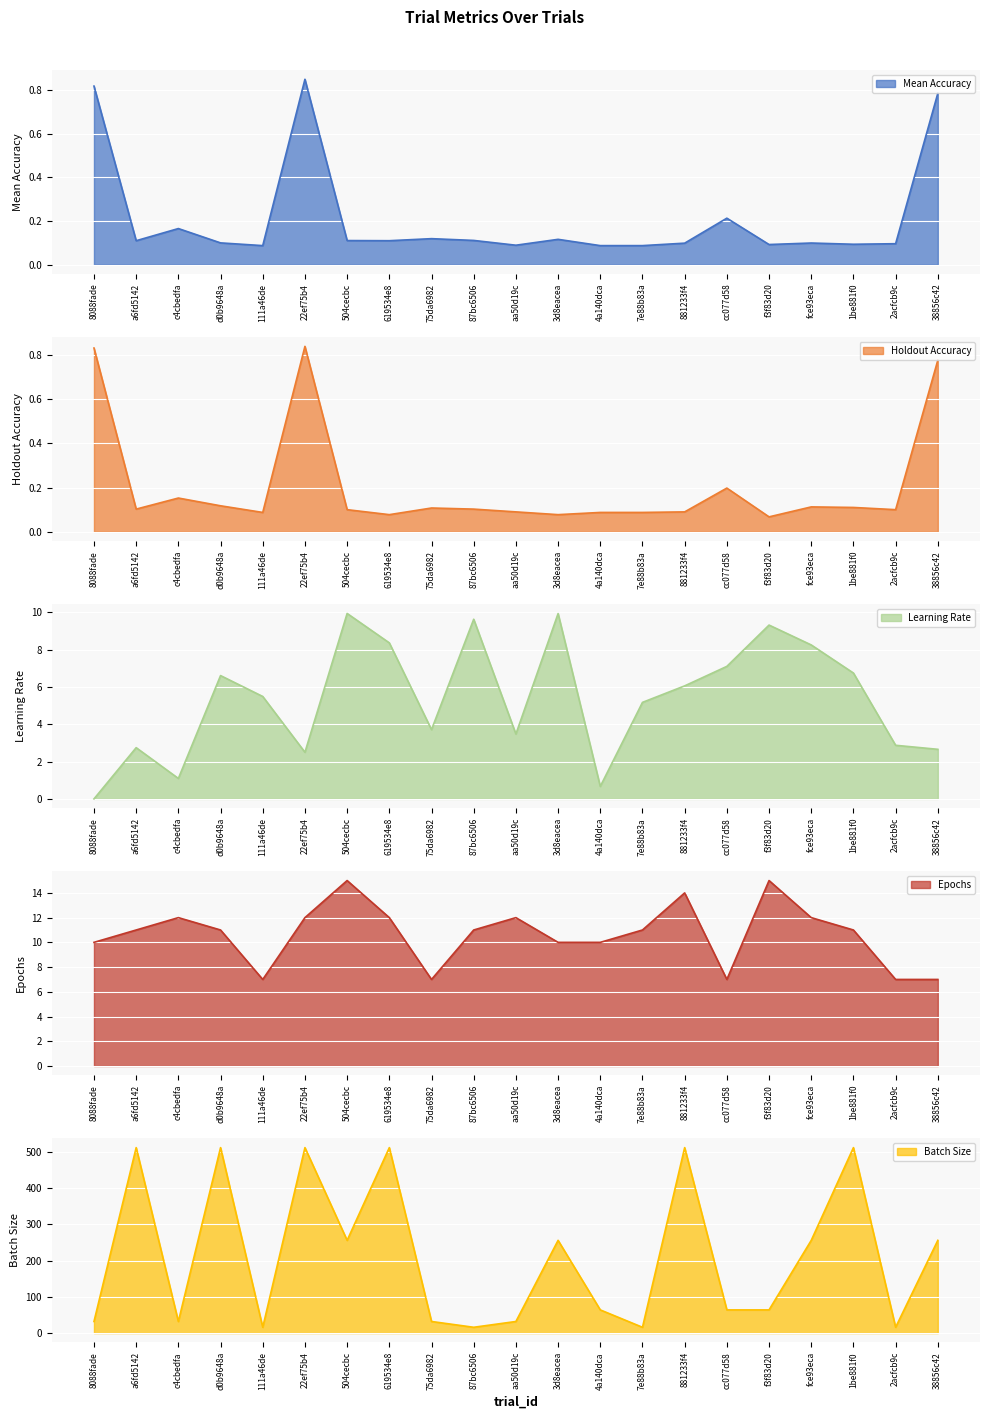

True or false: Holdout Accuracy has a value of 0.2 at cc077d58.

True